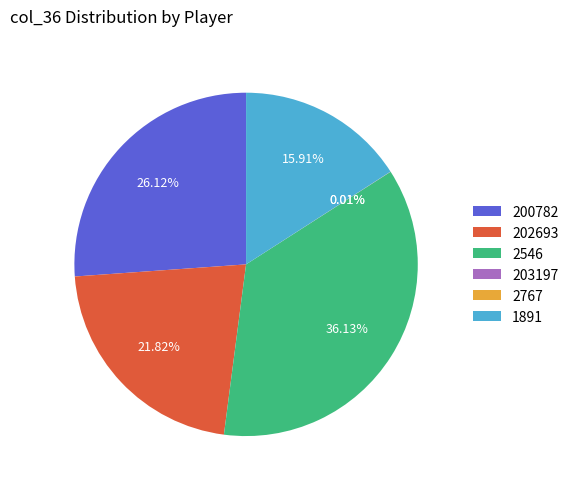

Do 202693 and 200782 together represent more than half of the pie?

No